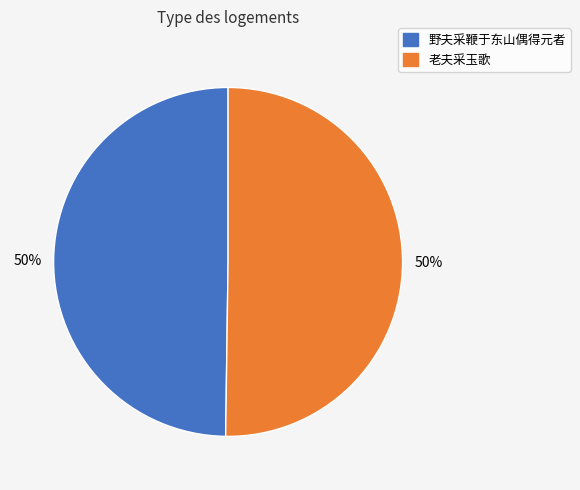

How many segments does this pie chart have?

2